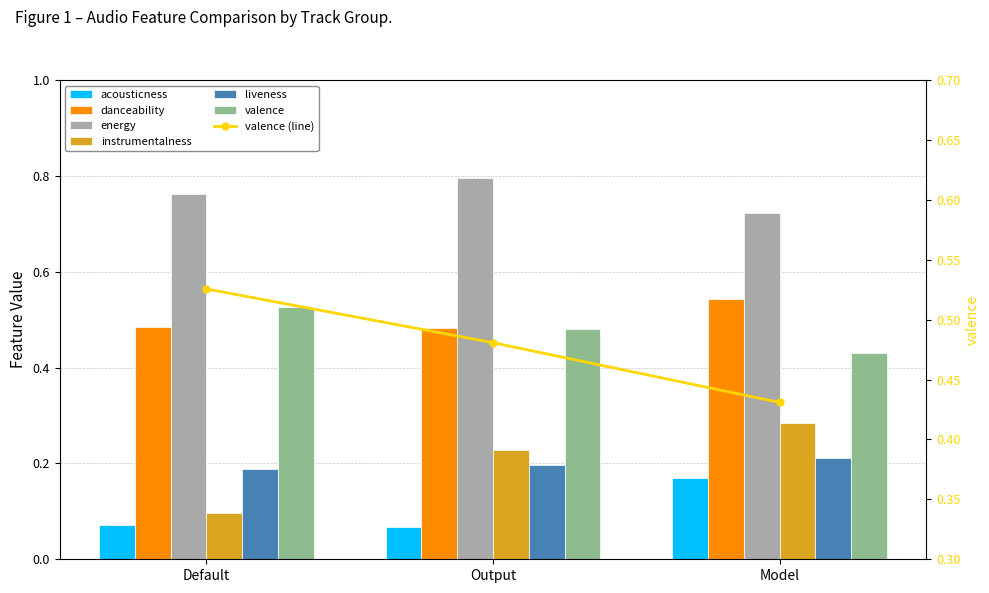

Reading right to left, transcribe all the data shown in this chart.

acousticness: 0.2	0.1	0.1
danceability: 0.5	0.5	0.5
energy: 0.7	0.8	0.8
instrumentalness: 0.3	0.2	0.1
liveness: 0.2	0.2	0.2
valence: 0.4	0.5	0.5